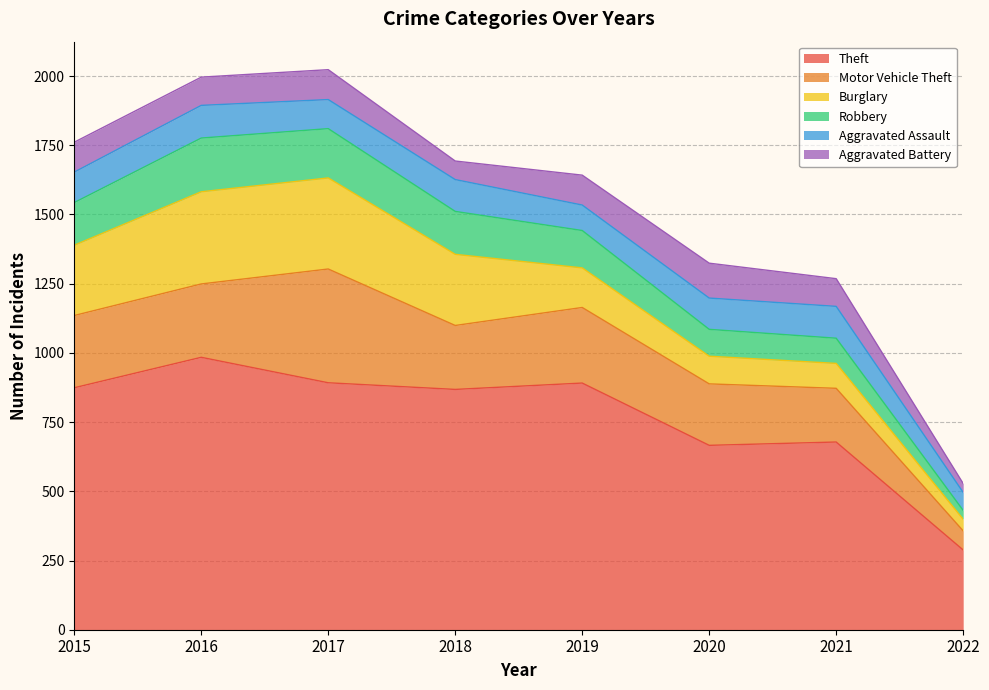

How many interior local valleys does the Aggravated Assault series have?

2